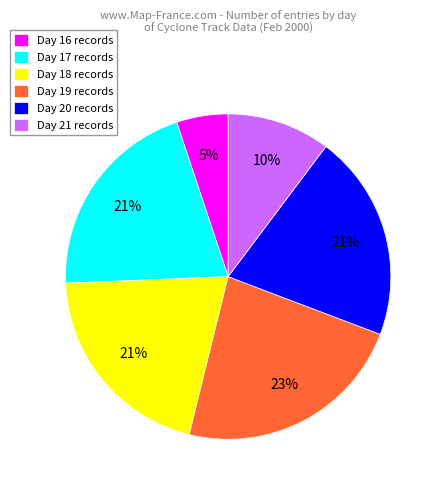

To the nearest percent, what is the combined percentage of Day 17 records and Day 19 records?

44%